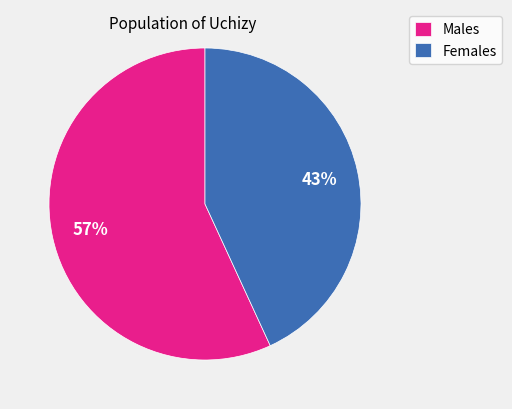

Approximately how many times larger is the value at Males compared to Females?

1.3